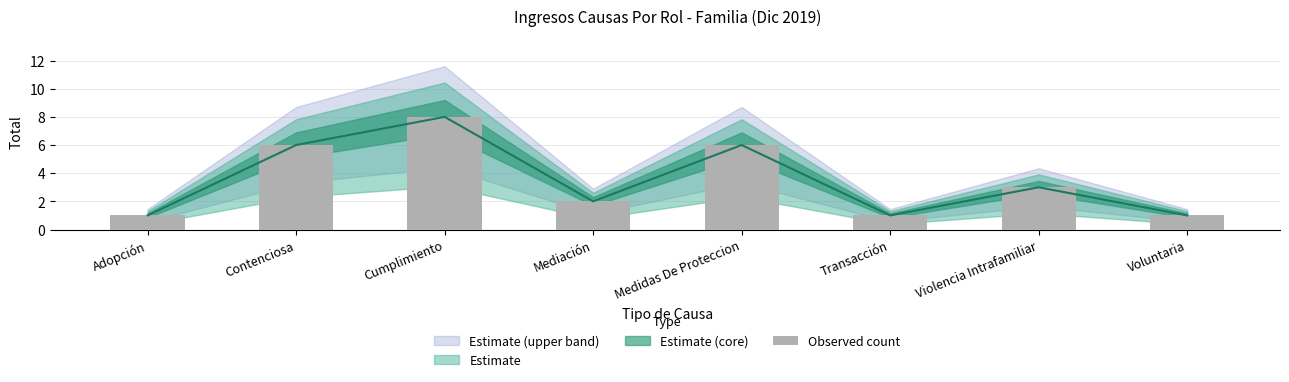

What is the change in value from Mediación to Voluntaria?

-1